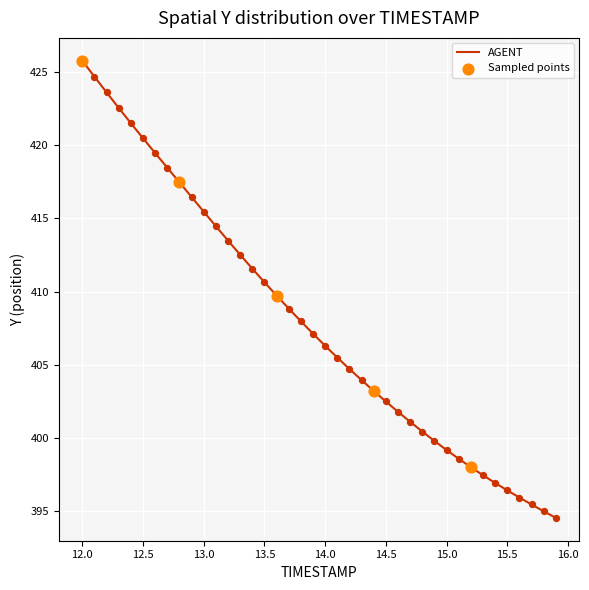

What is the difference between the maximum and minimum values?

31.2